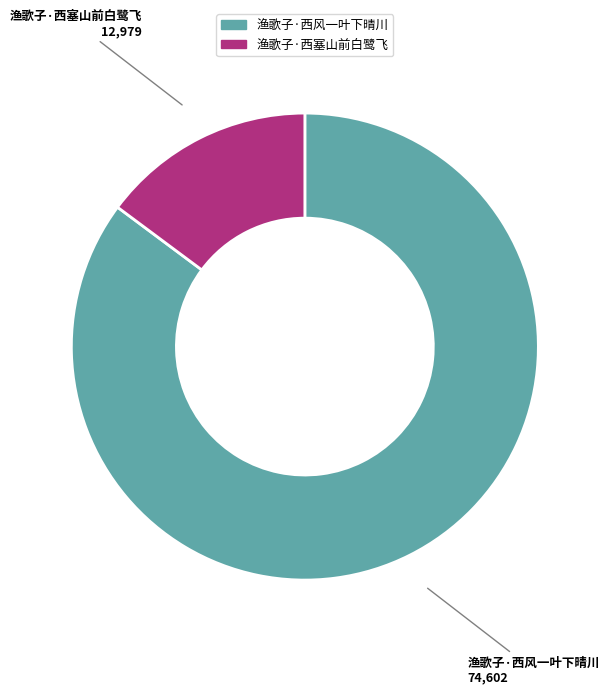

Is 渔歌子·西风一叶下晴川 the majority of the pie?

Yes